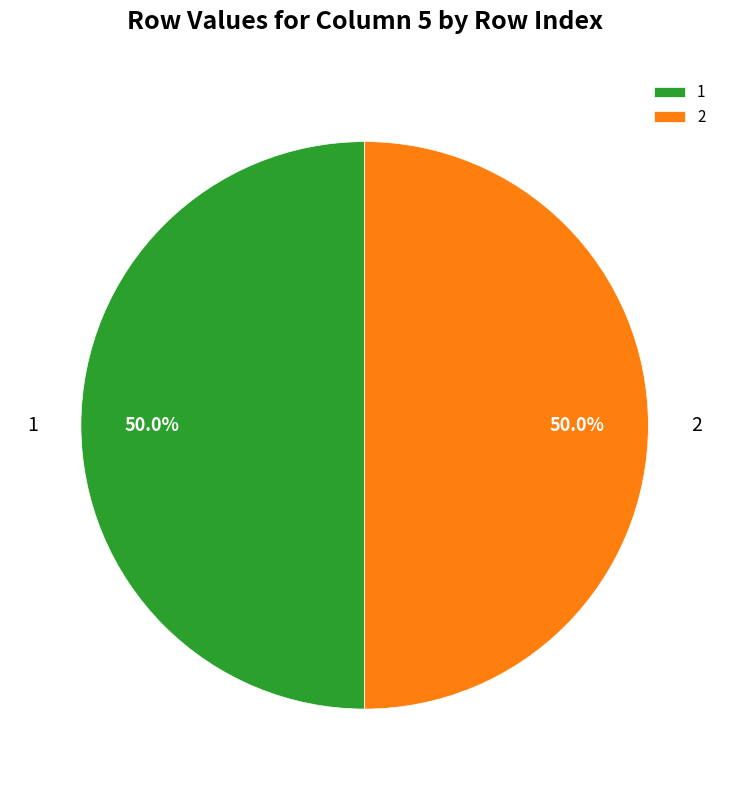

What percentage is the 2 slice, to the nearest percent?

50%